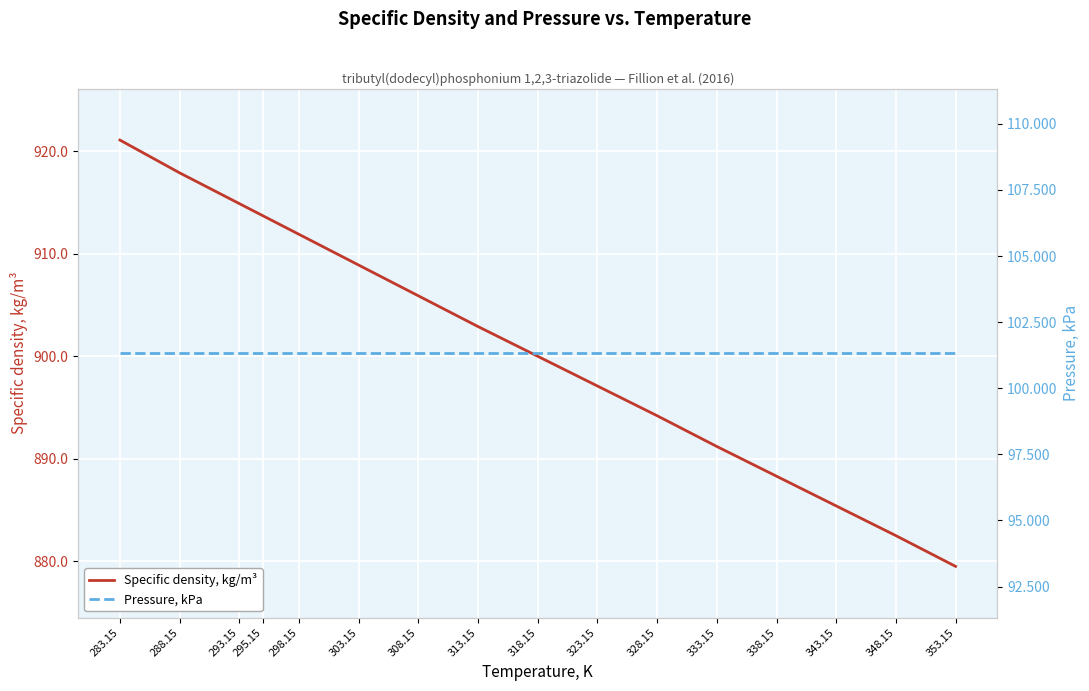

Reading left to right, transcribe all the data shown in this chart.

Specific density, kg/m³: 283.15=921.1	288.15=917.9	293.15=914.9	295.15=913.7	298.15=911.9	303.15=908.9	308.15=905.9	313.15=902.9	318.15=900.0	323.15=897.1	328.15=894.2	333.15=891.2	338.15=888.3	343.15=885.4	348.15=882.5	353.15=879.5
Pressure, kPa: 283.15=101.3	288.15=101.3	293.15=101.3	295.15=101.3	298.15=101.3	303.15=101.3	308.15=101.3	313.15=101.3	318.15=101.3	323.15=101.3	328.15=101.3	333.15=101.3	338.15=101.3	343.15=101.3	348.15=101.3	353.15=101.3